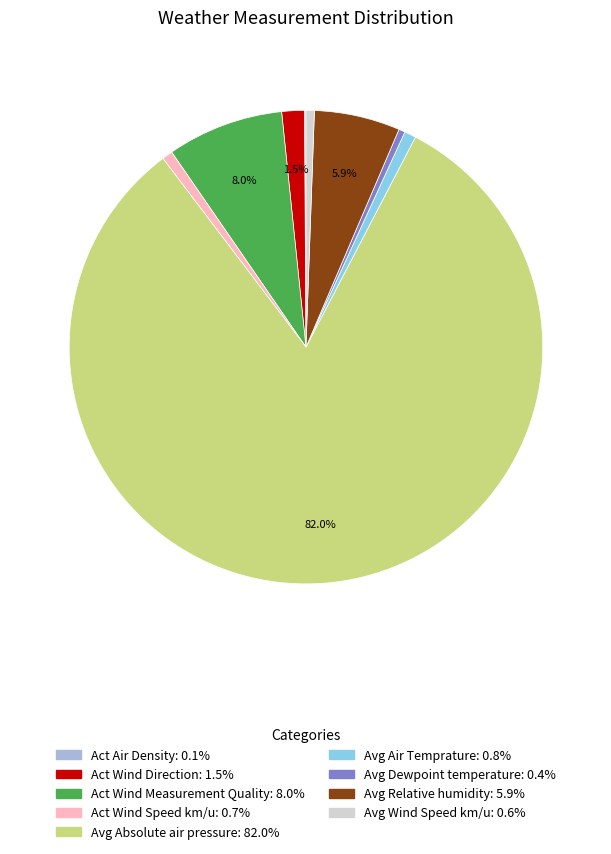

Is there any slice that represents more than half of the pie?

Yes